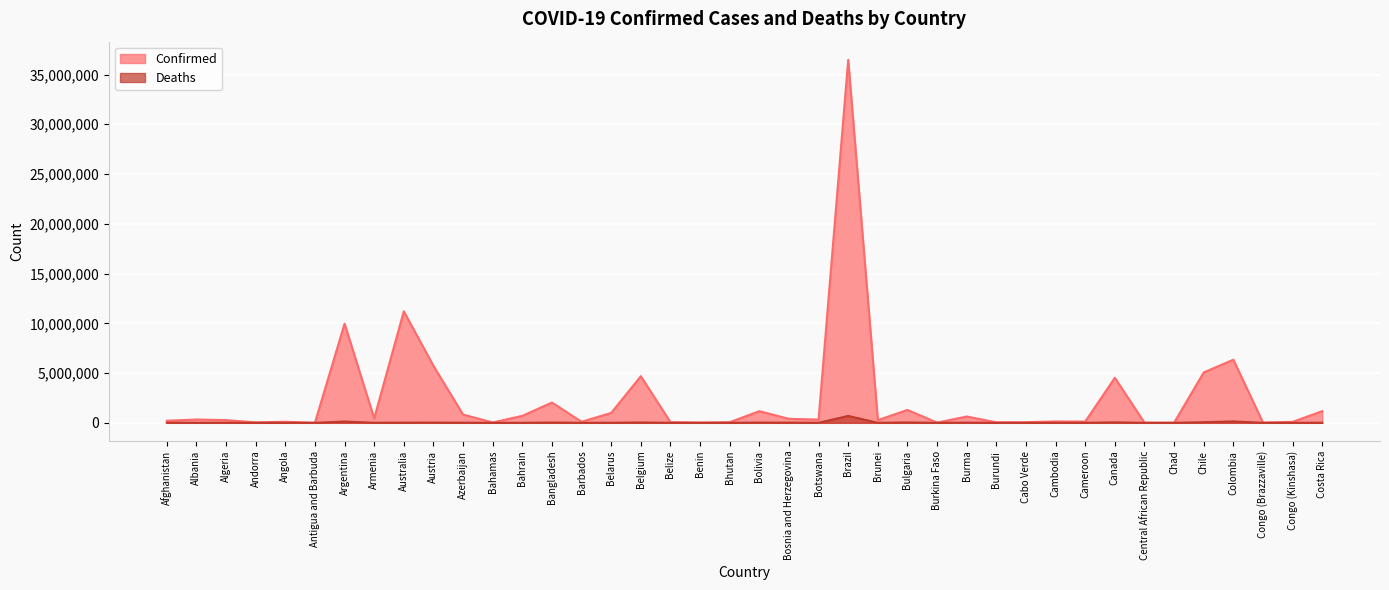

True or false: Deaths has a value of 31294 at Bolivia.

False